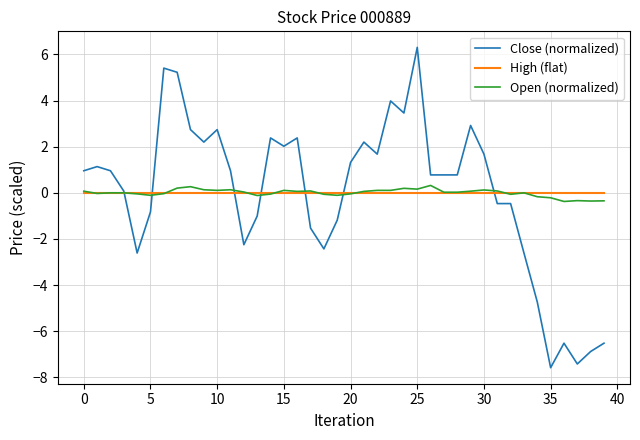

Which series has the largest range (max minus min)?

Close (normalized)